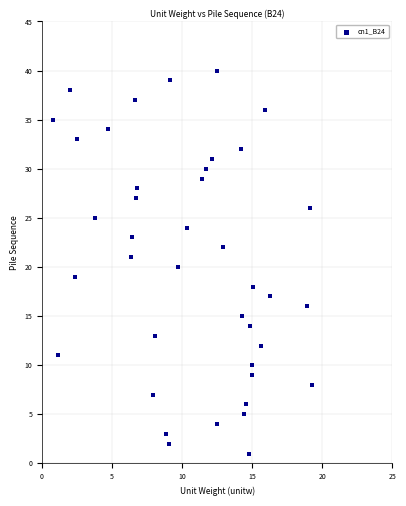

What is the range of Y values (max minus min)?

39